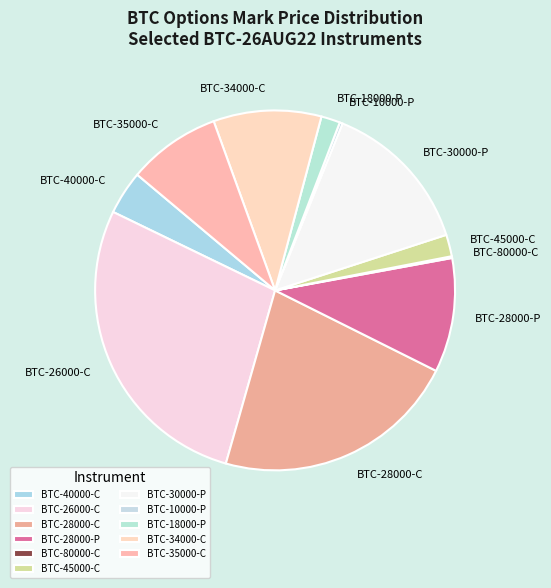

Do BTC-26000-C and BTC-30000-P together represent more than half of the pie?

No